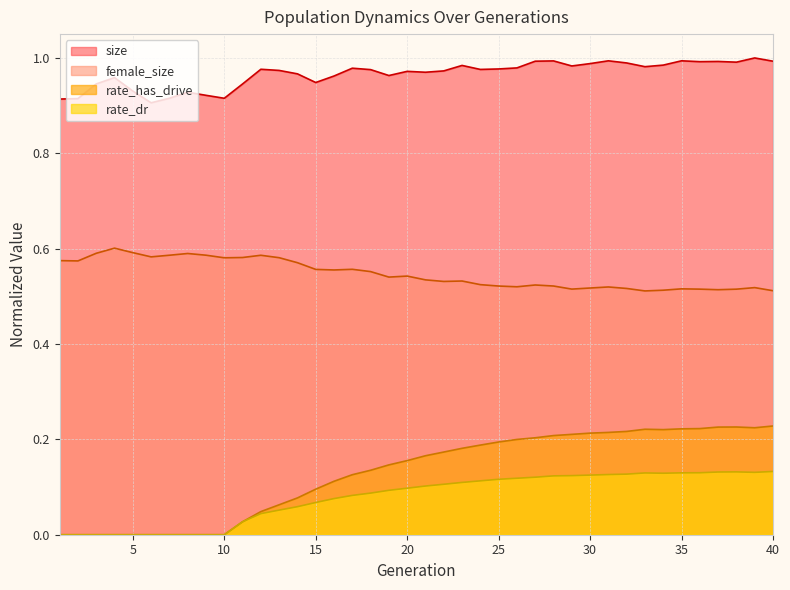

How many rate_has_drive values are between 0 and 1?

40